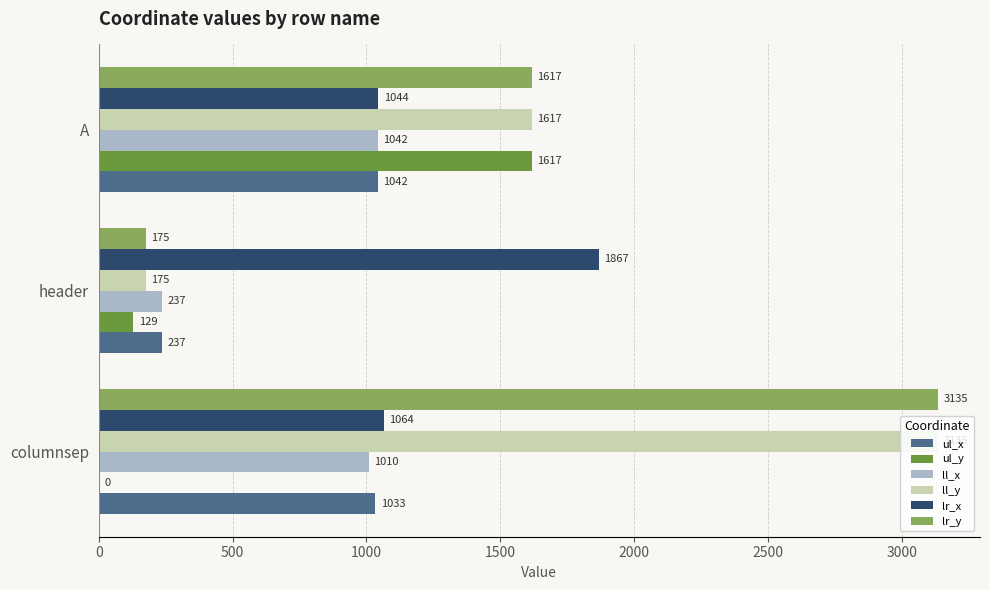

Is the value of lr_x at header greater than the value of ul_x at header?

Yes